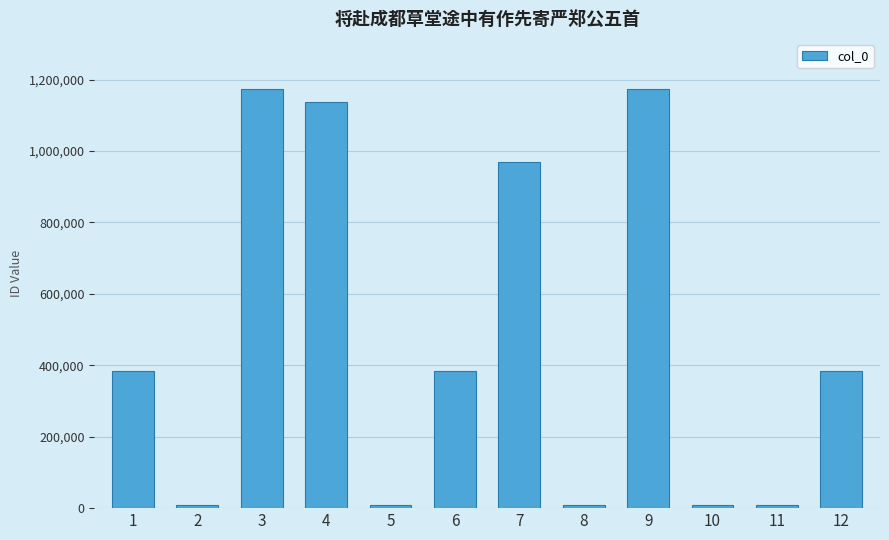

What is the maximum value shown in the chart?

1173303